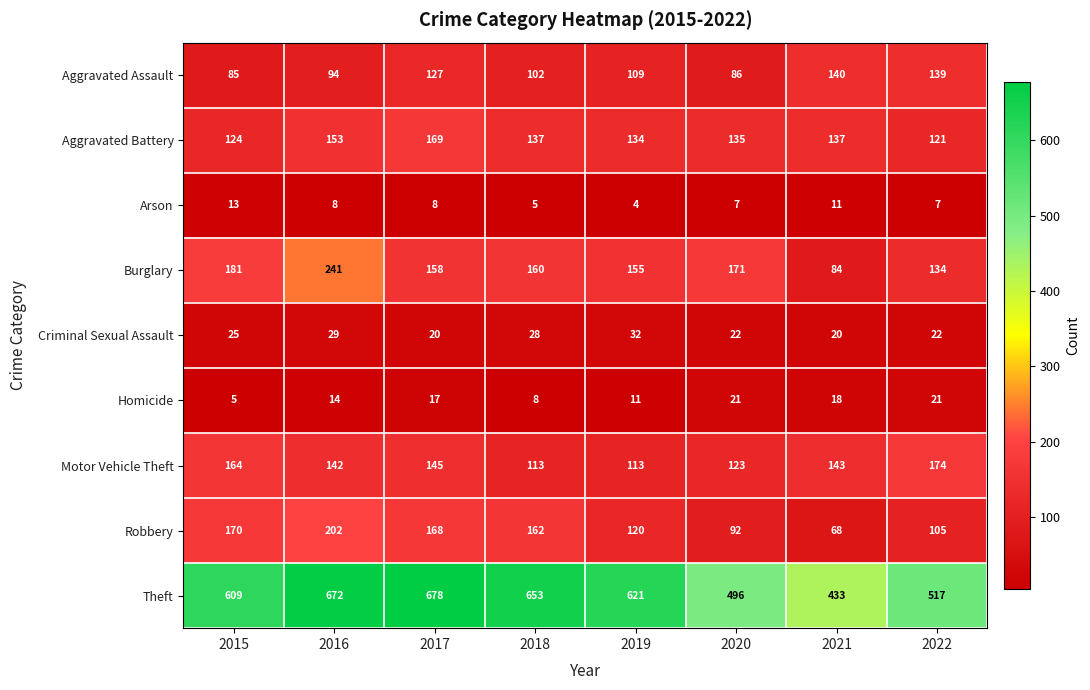

Is it true that Motor Vehicle Theft equals 113 at 2019?

True